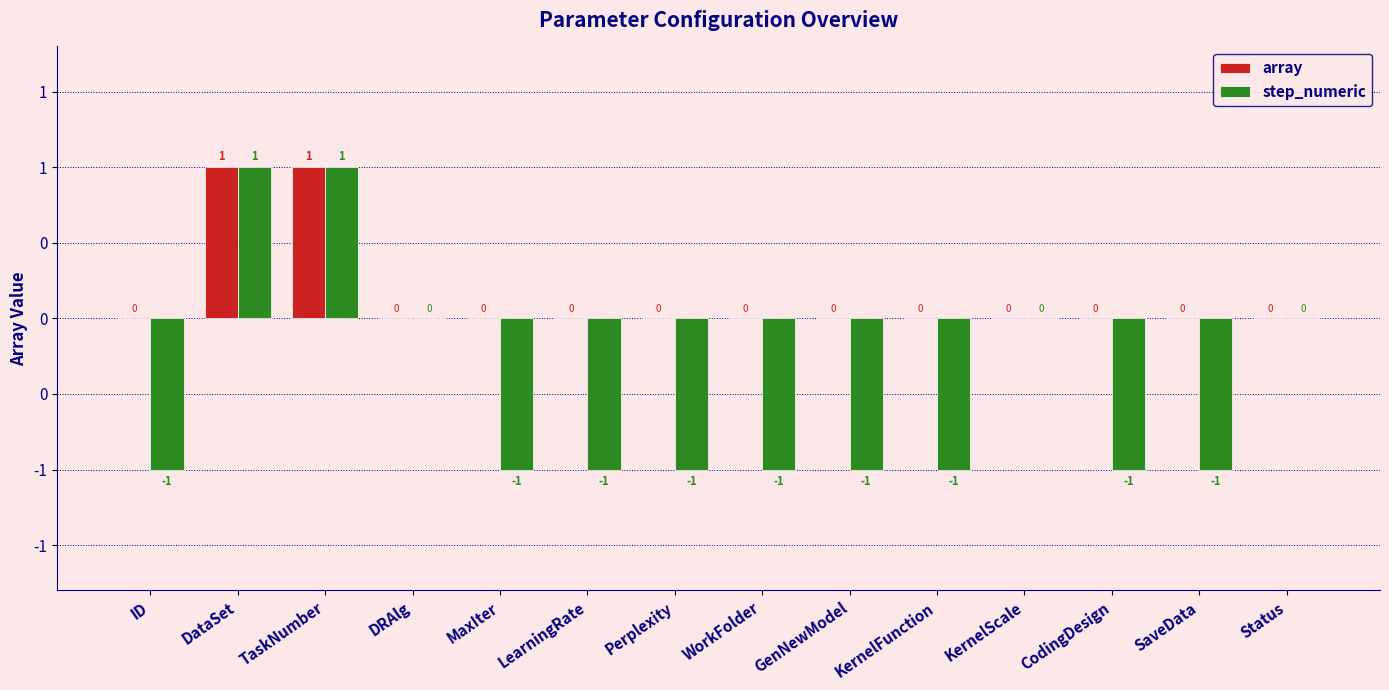

Rank the series at CodingDesign from highest to lowest value.

array, step_numeric